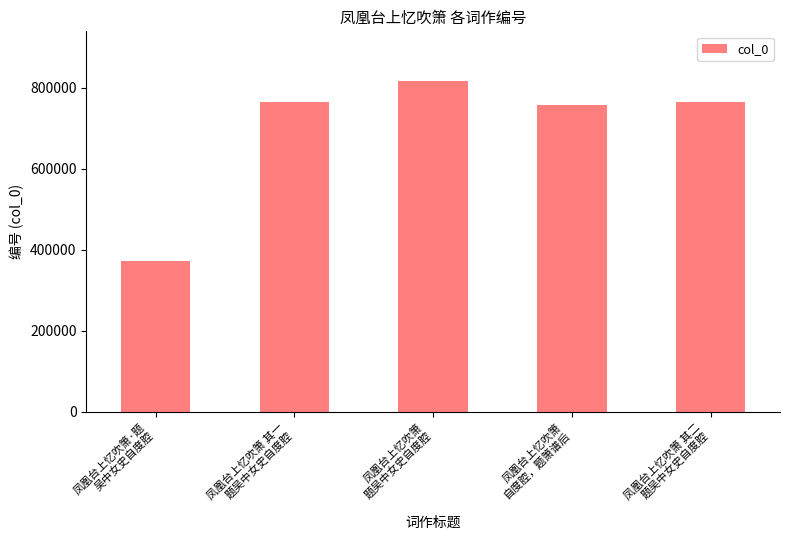

What is the label of the 5th bar from the left?

凤凰台上忆吹箫 其二
题吴中女史自度腔